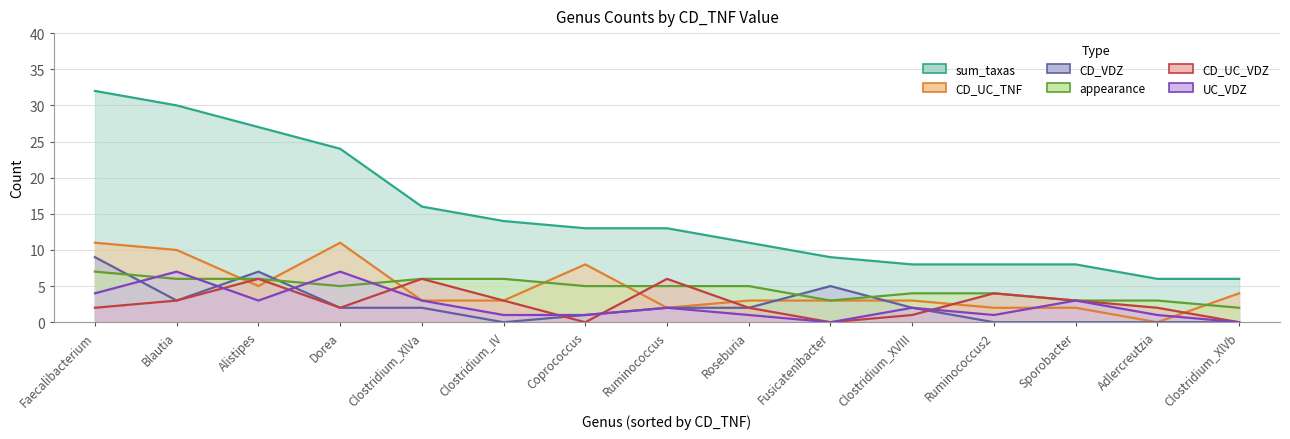

What is the difference between the maximum and minimum values in the CD_VDZ series?

9